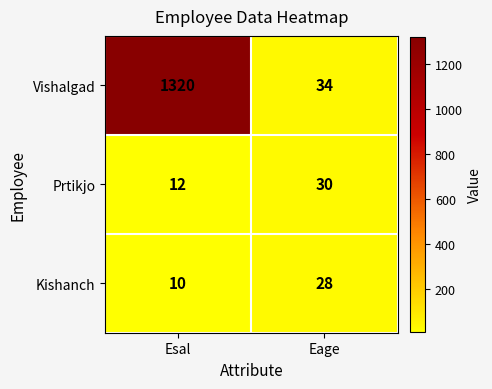

How many data points does each series have?

2